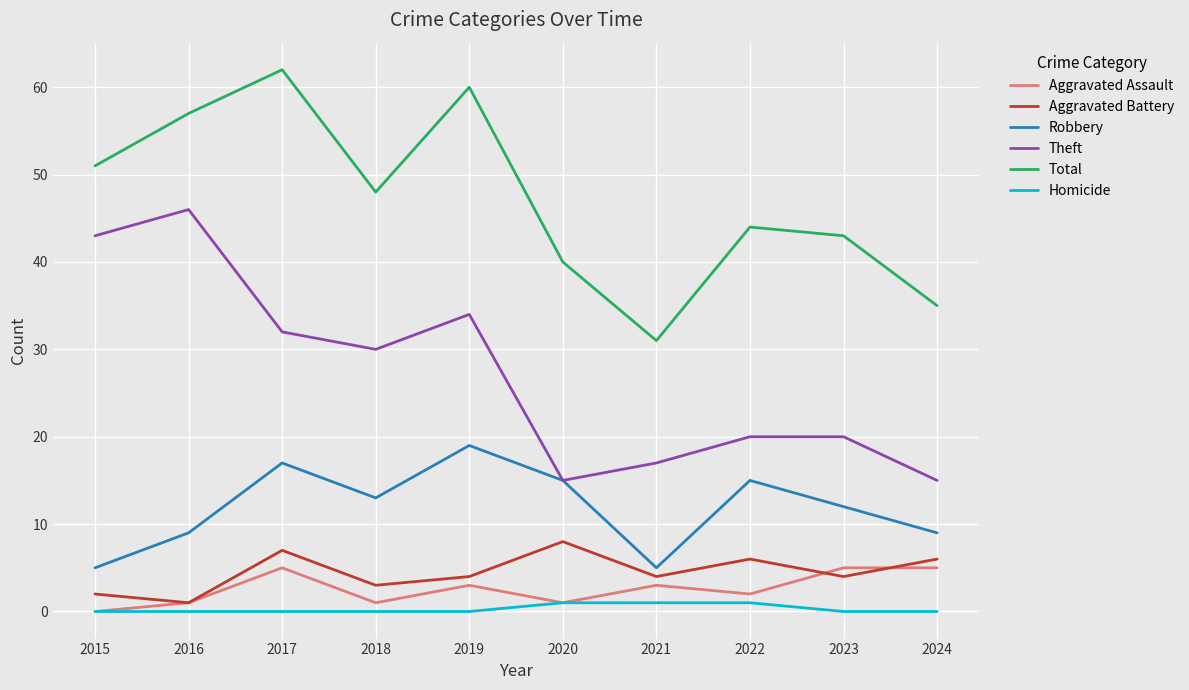

Where does the Aggravated Battery series first go above 4?

2017